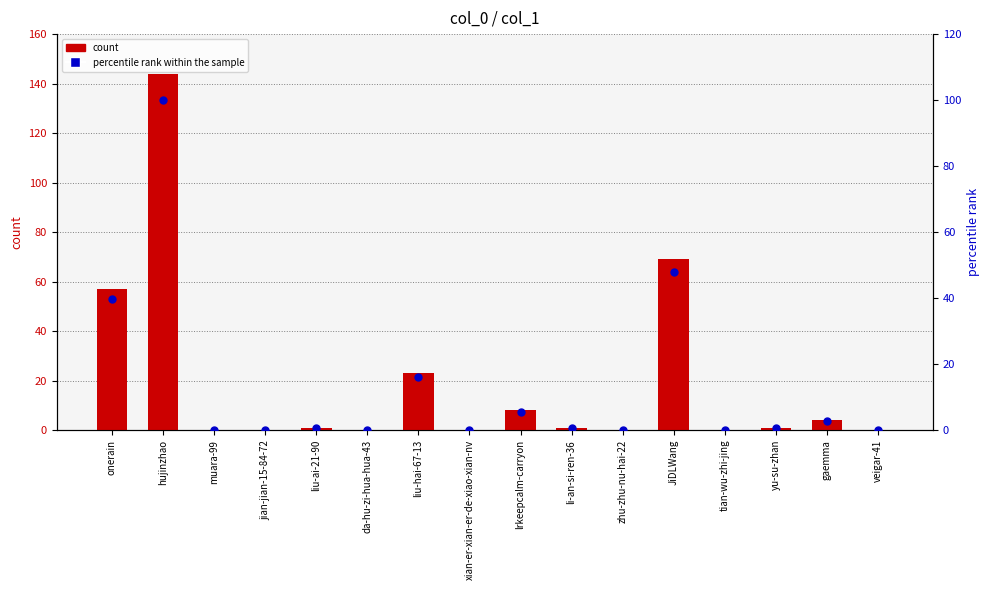

Which series contains the highest Y value?

count